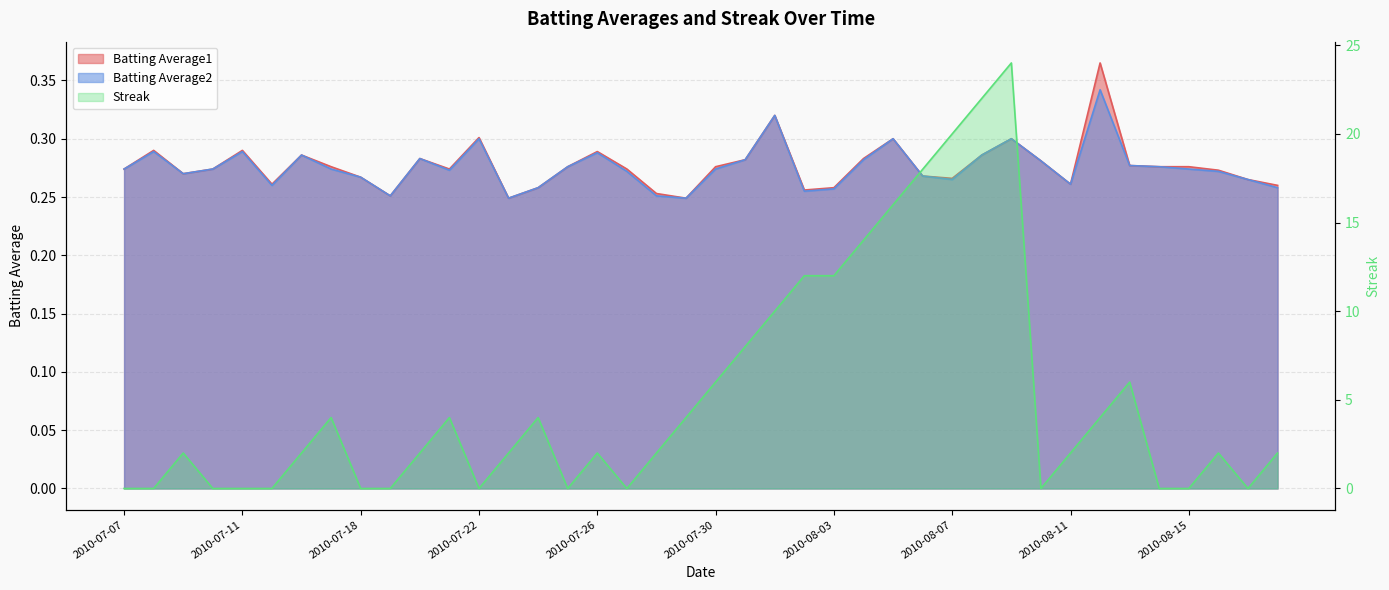

What are all the series names shown in the legend?

Batting Average1, Batting Average2, Streak